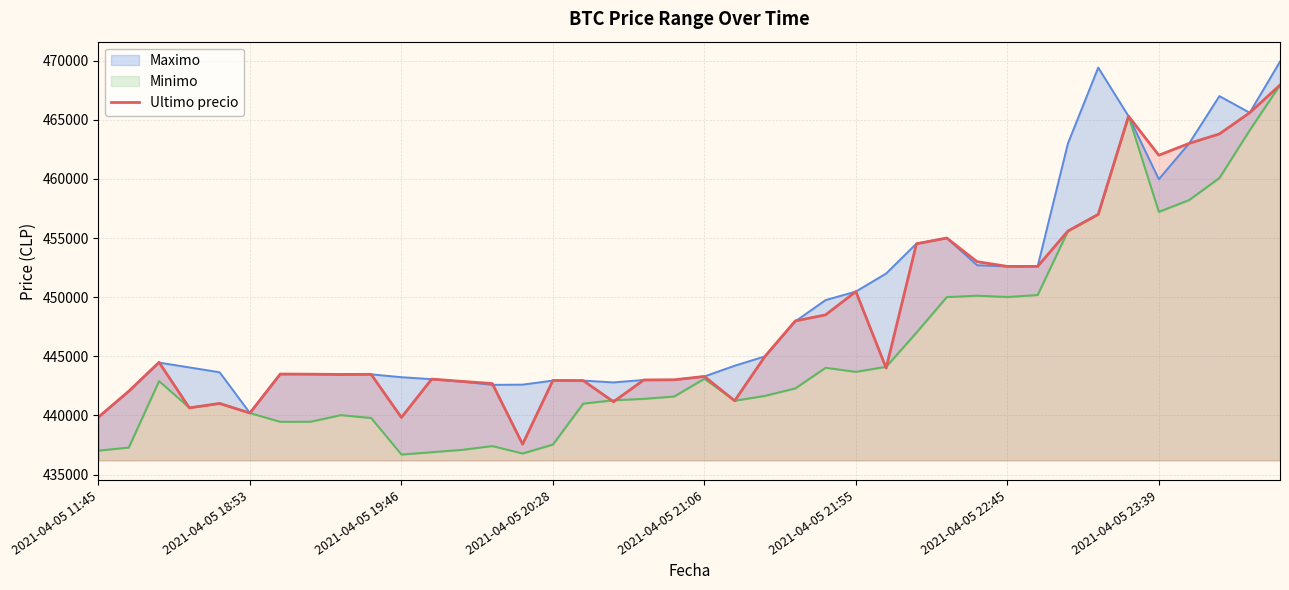

What is the minimum value for Ultimo precio?

437562